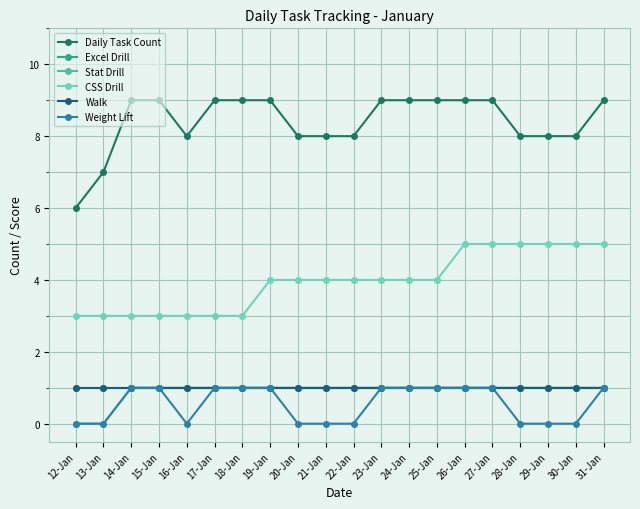

Where is Walk nearest to the value 1?

12-Jan